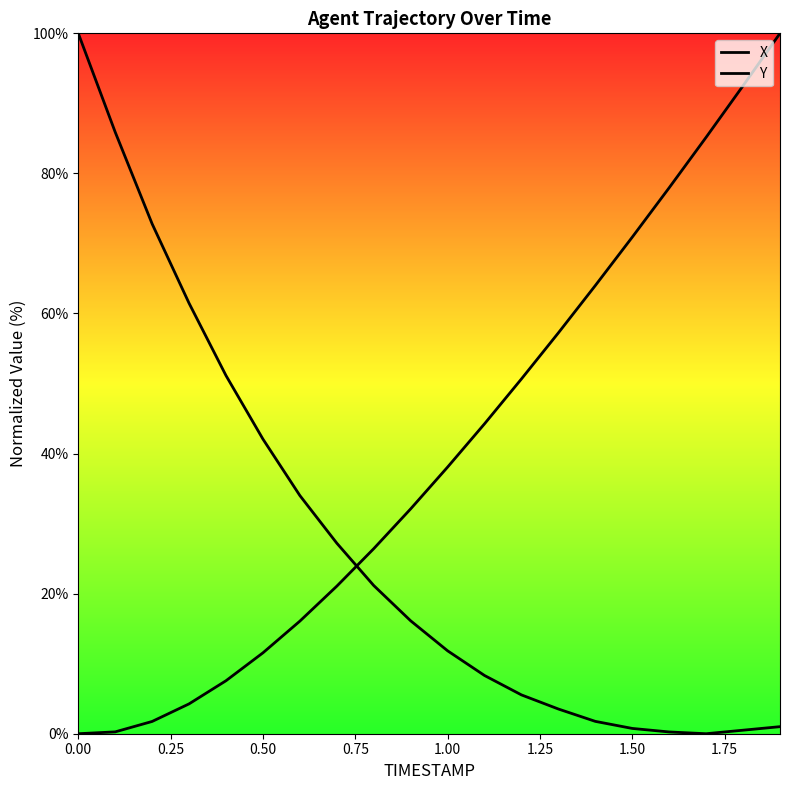

How many values in the X series exceed 38?

10